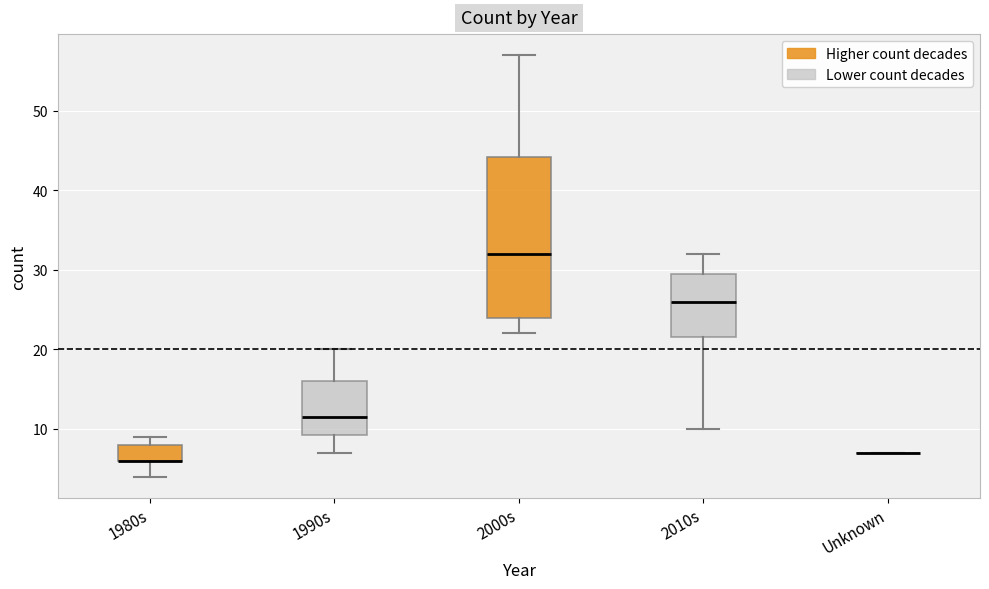

Where does the upper whisker of the box for 1990s end on the y-axis? The values are not printed on the chart, so give them approximately, as read against the axis.

20